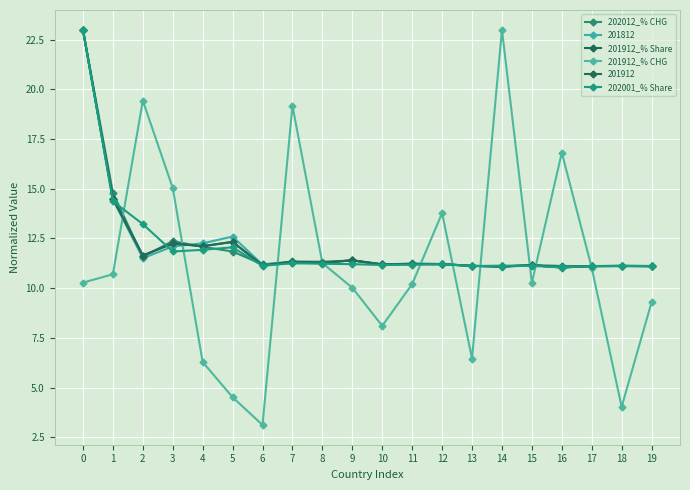

In 202012_% CHG, how many points are lower than both neighbors (excluding endpoints)?

6